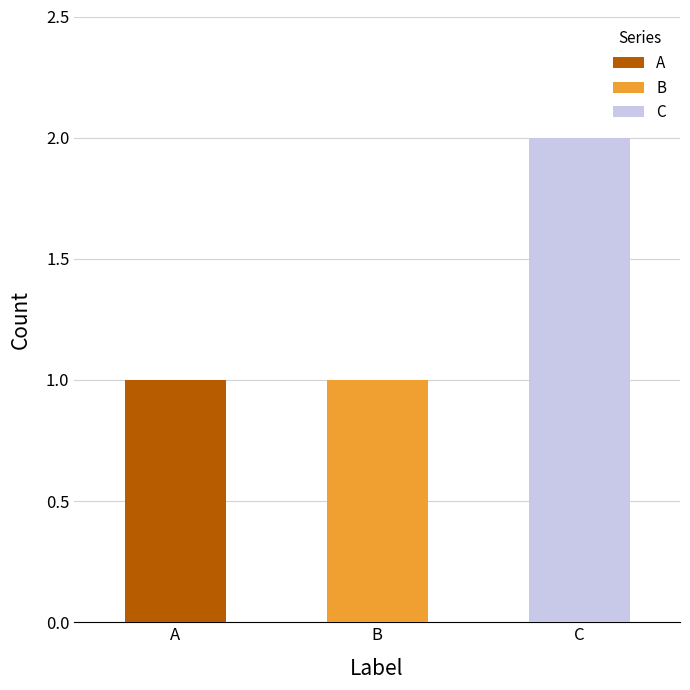

The value of C at B is -1. True or false?

False